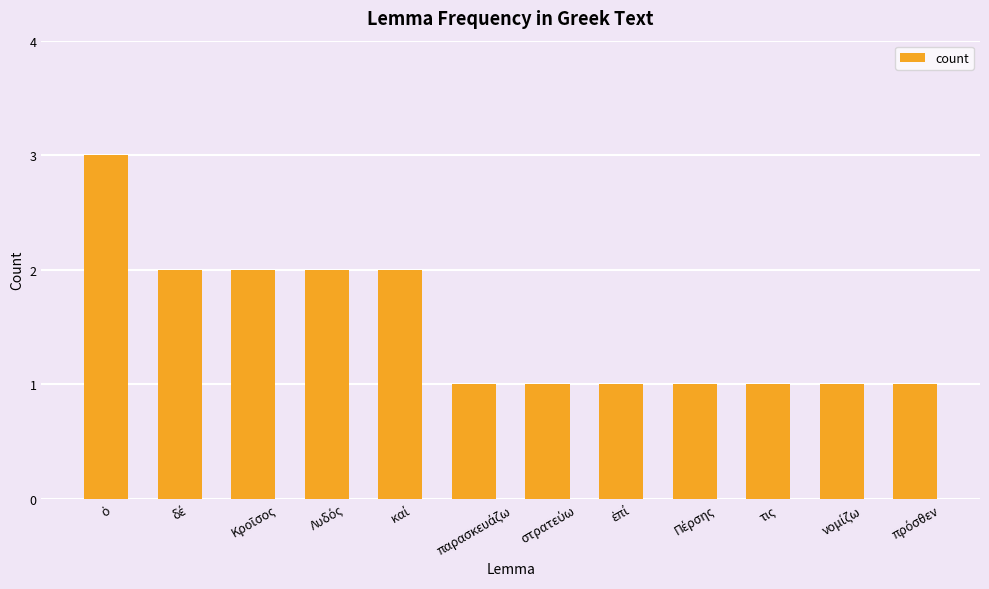

What position from the left is τις?

10